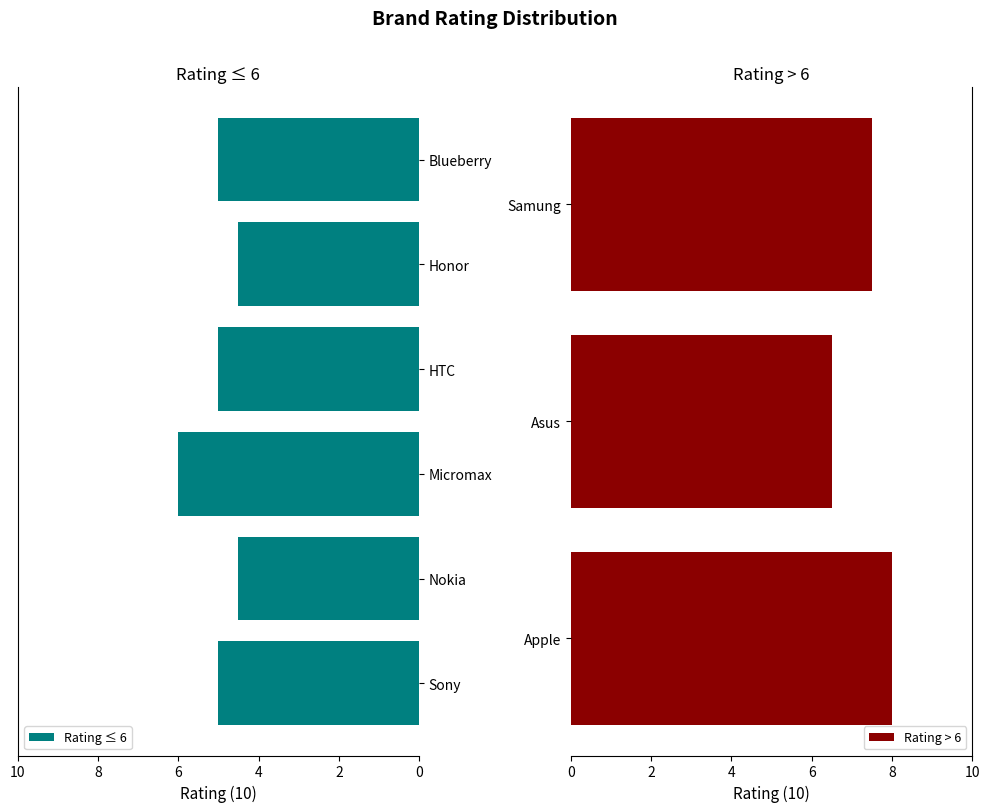

List the labels in order of value, smallest first.

Nokia, Honor, Sony, HTC, Blueberry, Micromax, Asus, Samung, Apple